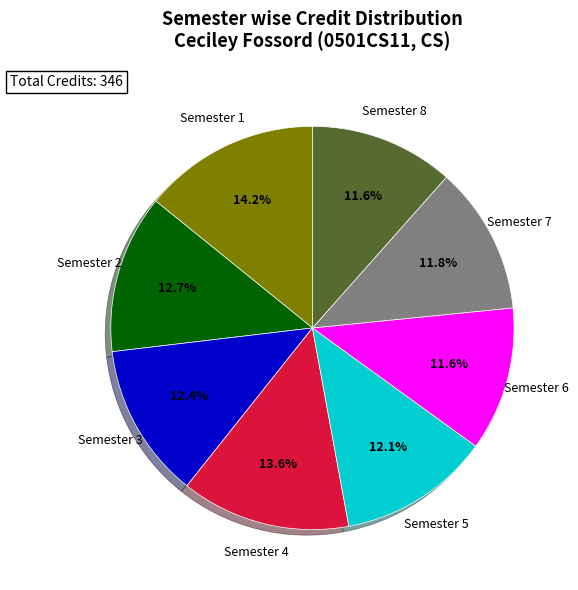

Does any single category account for the majority?

No